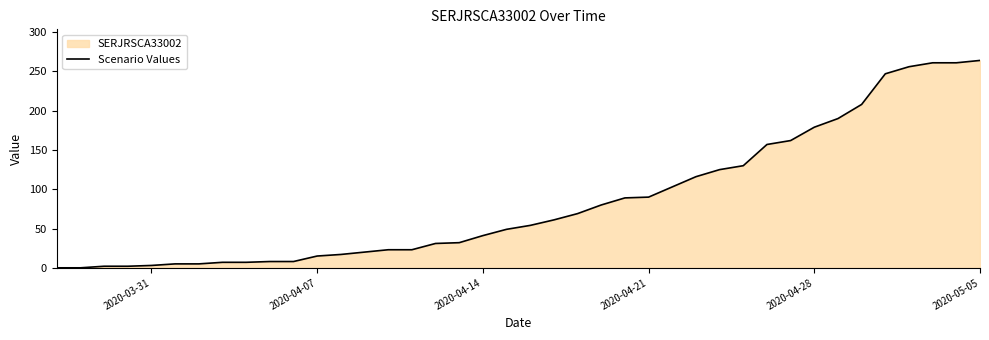

What is the maximum value shown in the chart?

264